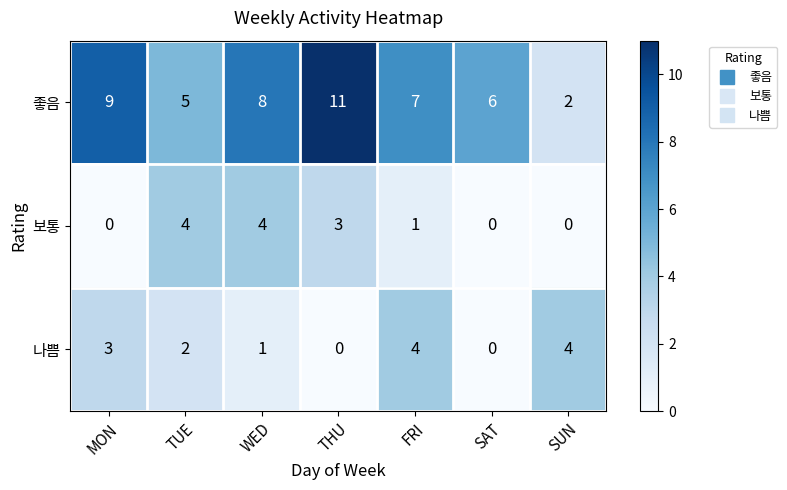

Which series has the widest spread of values?

좋음